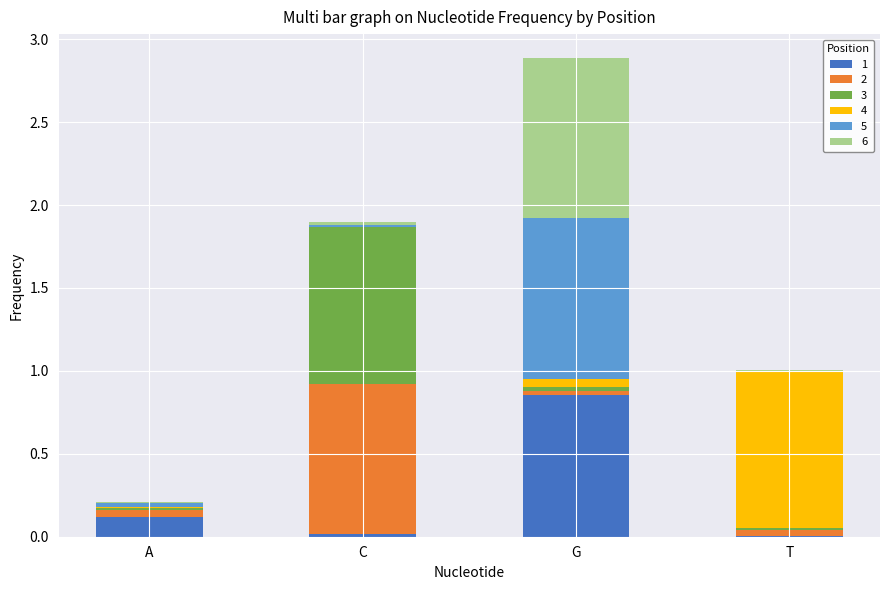

At which label does 1 reach its peak?

G